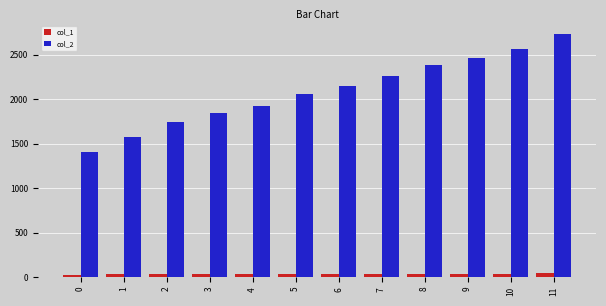

What is the spread (max minus min) of values at 5?

2021.9